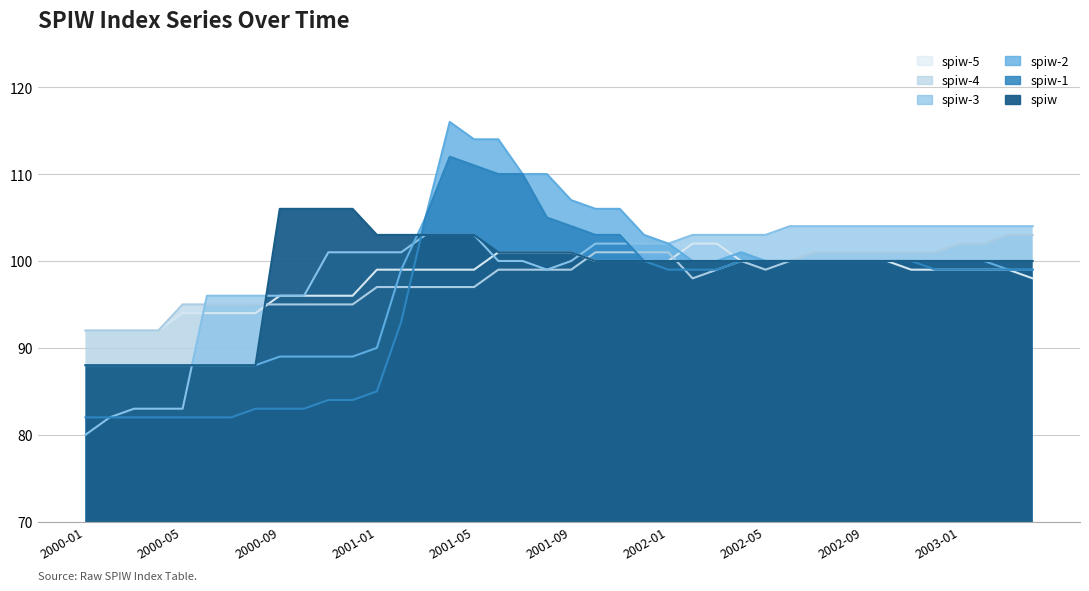

What is the label of the 10th point from the right?

2002-07